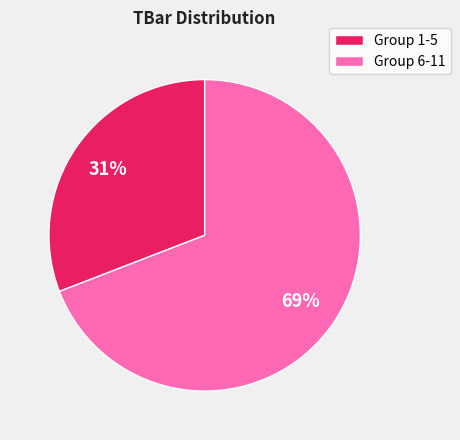

Does Group 6-11 account for over 50% of the chart?

Yes